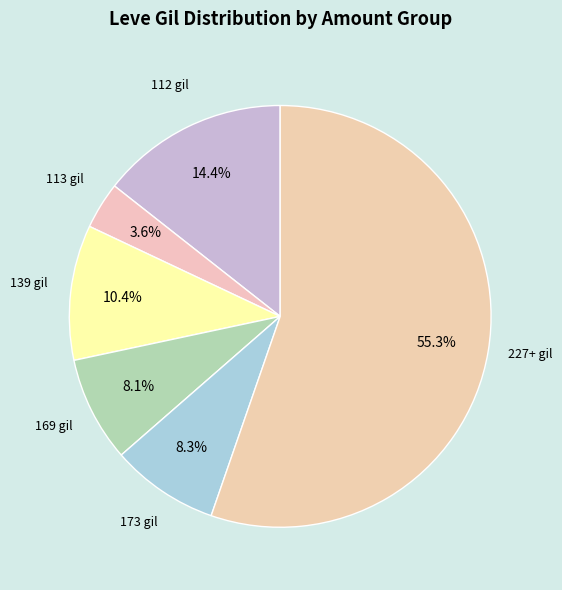

How many segments does this pie chart have?

6